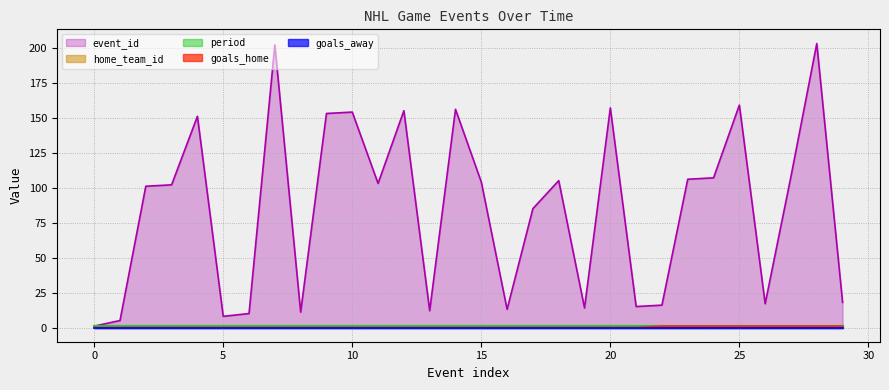

The value of home_team_id at 11 is 2. True or false?

False